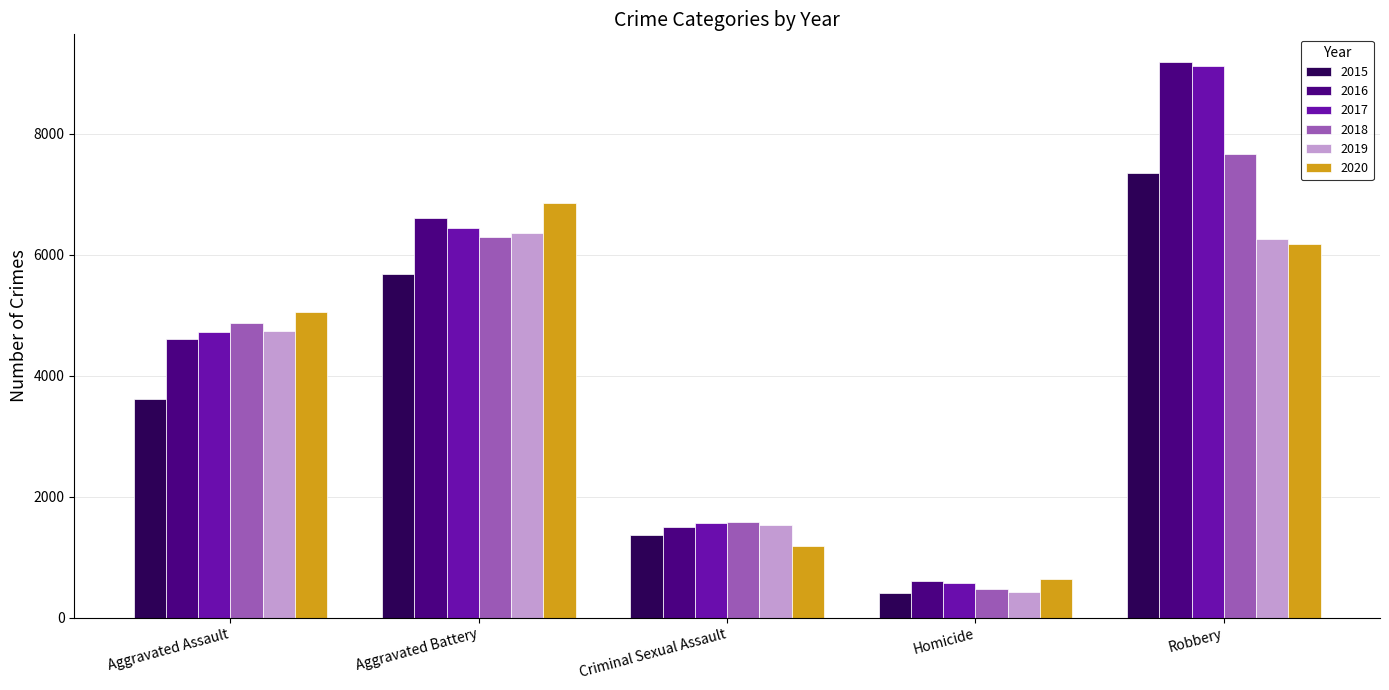

Reading left to right, what are all the values shown in this chart?

2015: Aggravated Assault=3608	Aggravated Battery=5678	Criminal Sexual Assault=1372	Homicide=409	Robbery=7342
2016: Aggravated Assault=4609	Aggravated Battery=6608	Criminal Sexual Assault=1504	Homicide=603	Robbery=9182
2017: Aggravated Assault=4719	Aggravated Battery=6433	Criminal Sexual Assault=1570	Homicide=570	Robbery=9110
2018: Aggravated Assault=4870	Aggravated Battery=6296	Criminal Sexual Assault=1581	Homicide=477	Robbery=7662
2019: Aggravated Assault=4731	Aggravated Battery=6358	Criminal Sexual Assault=1529	Homicide=417	Robbery=6251
2020: Aggravated Assault=5058	Aggravated Battery=6849	Criminal Sexual Assault=1184	Homicide=643	Robbery=6182